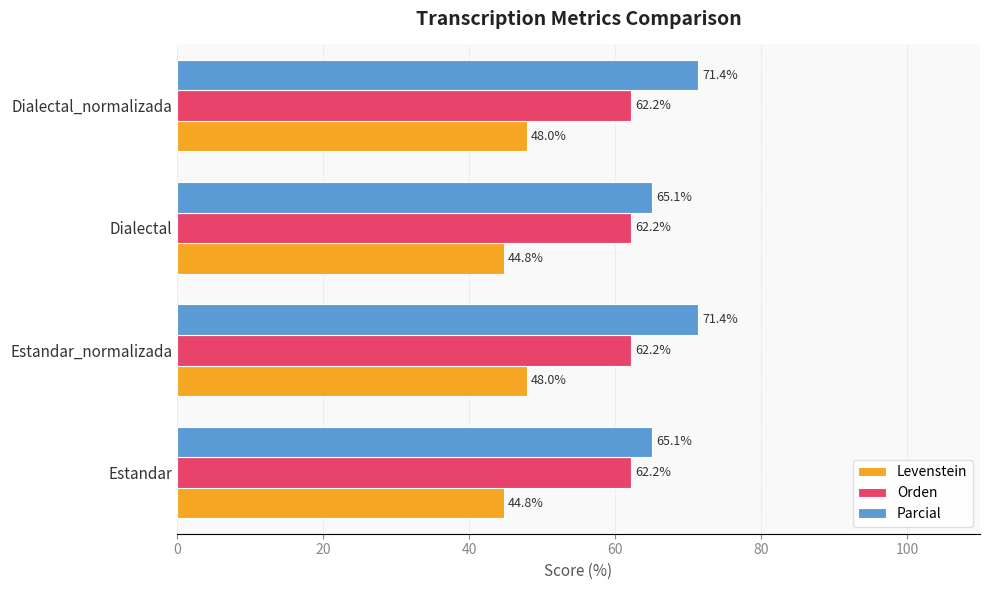

What is the sum of all Orden values?

248.9